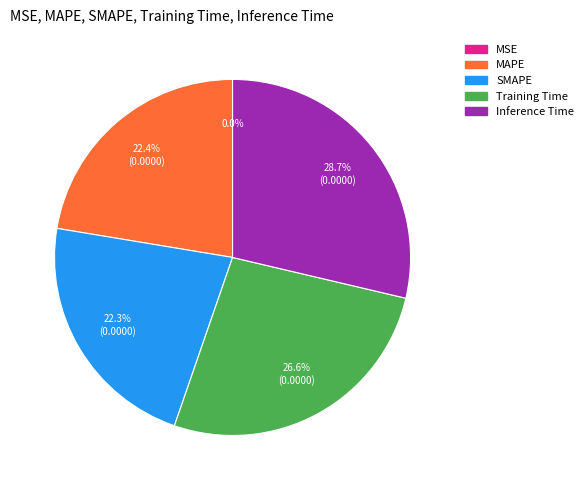

What percentage is NOT represented by Training Time?

73.4%